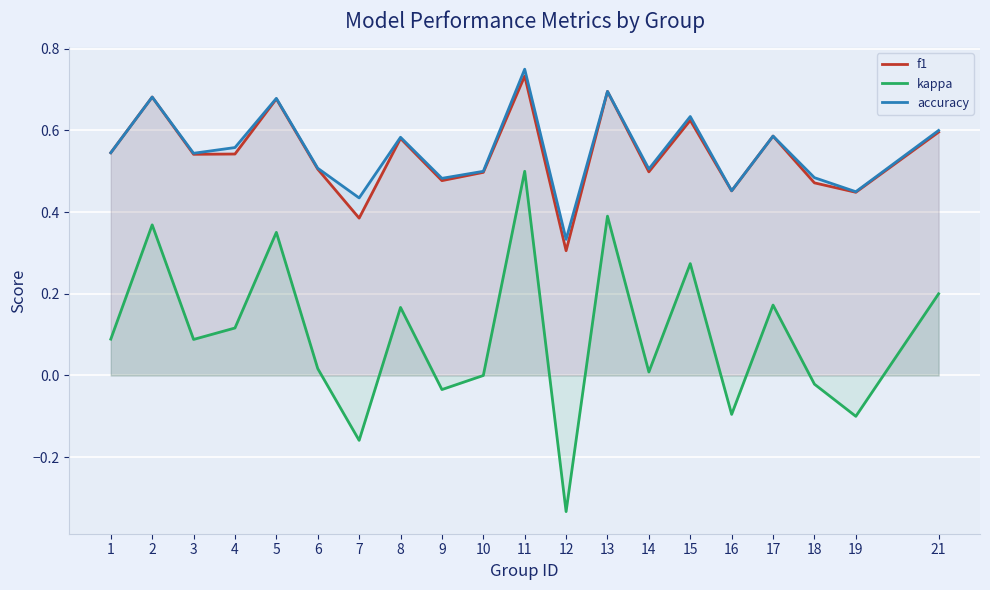

Where is the first local maximum for f1?

2